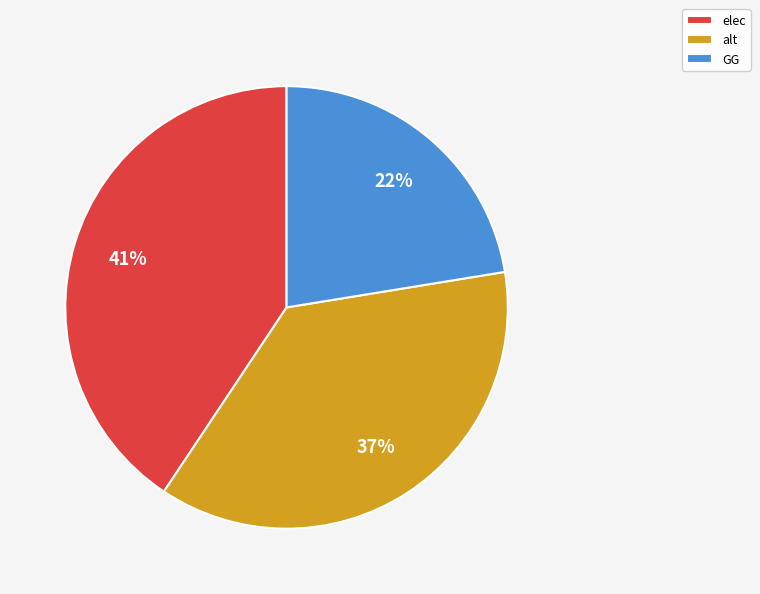

Is the sum of GG and elec greater than half?

Yes